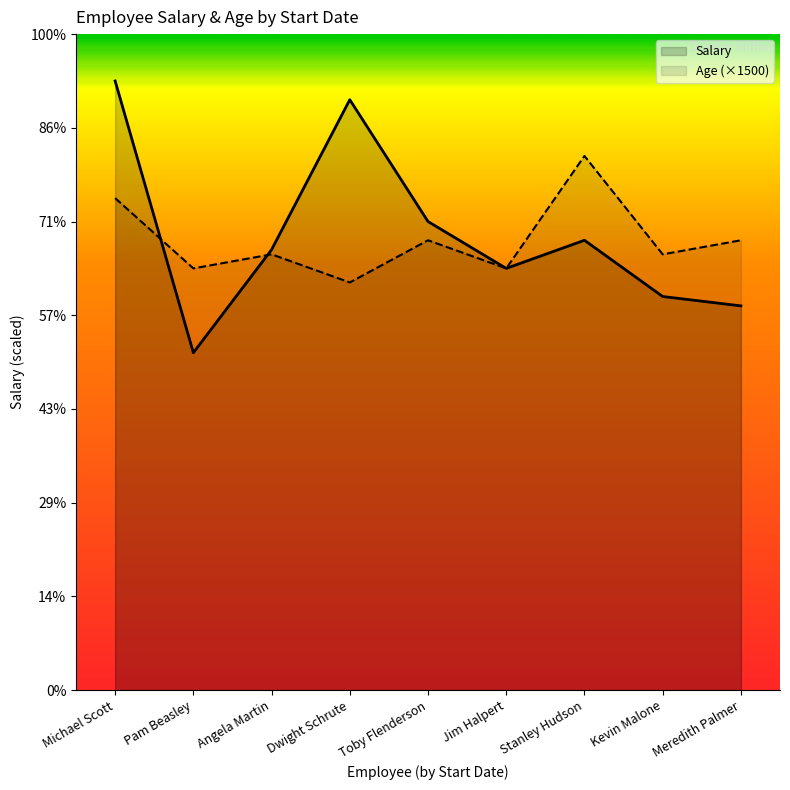

True or false: Salary has more than 0 interior local peaks.

True